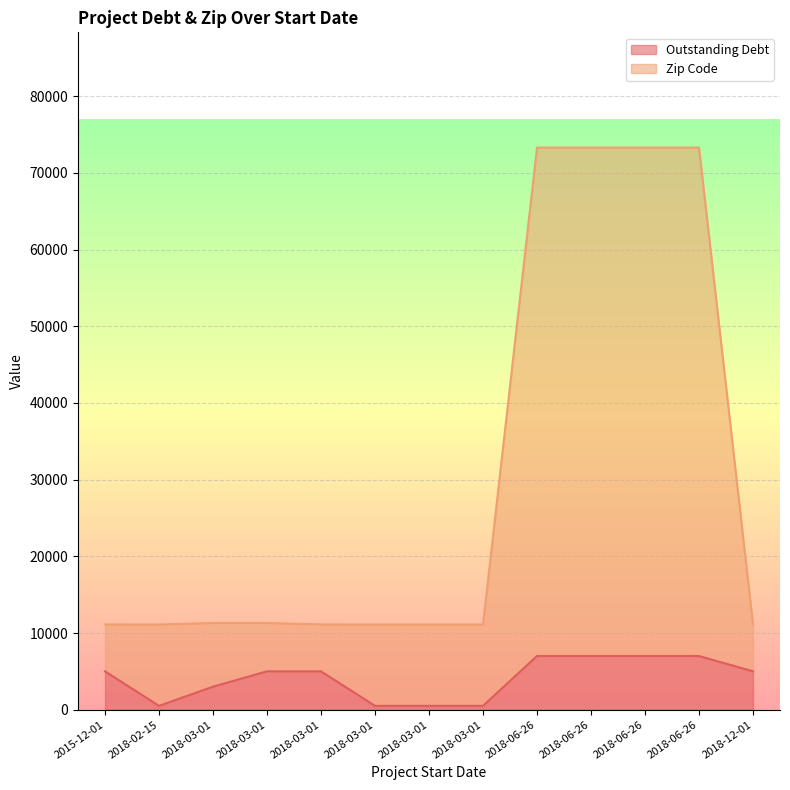

Where does the Outstanding Debt series first go above 4999?

2015-12-01